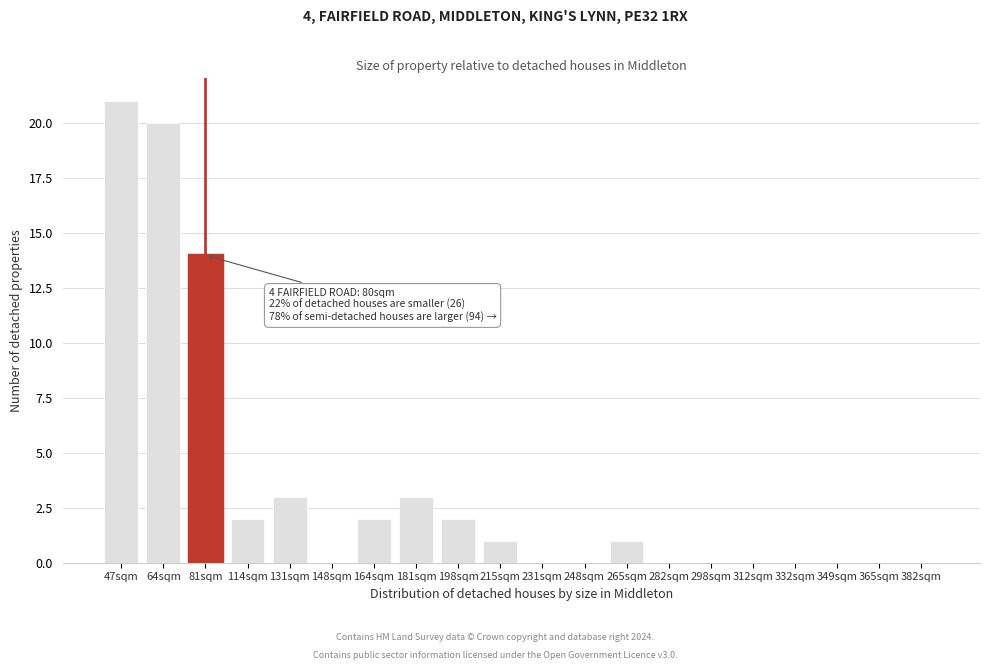

Reading left to right, extract all data points from this chart.

47sqm=21	64sqm=20	81sqm=14	114sqm=2	131sqm=3	148sqm=0	164sqm=2	181sqm=3	198sqm=2	215sqm=1	231sqm=0	248sqm=0	265sqm=1	282sqm=0	298sqm=0	312sqm=0	332sqm=0	349sqm=0	365sqm=0	382sqm=0